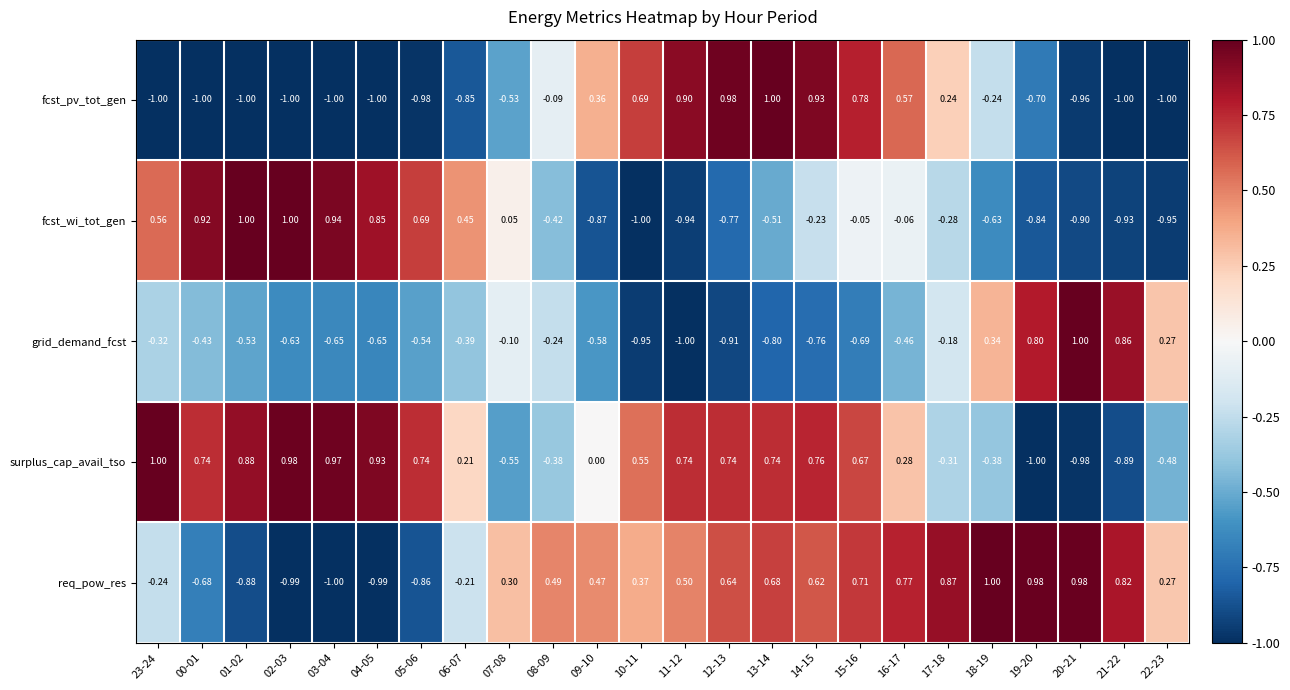

Rank the series at 09-10 from lowest to highest value.

fcst_wi_tot_gen, grid_demand_fcst, surplus_cap_avail_tso, fcst_pv_tot_gen, req_pow_res